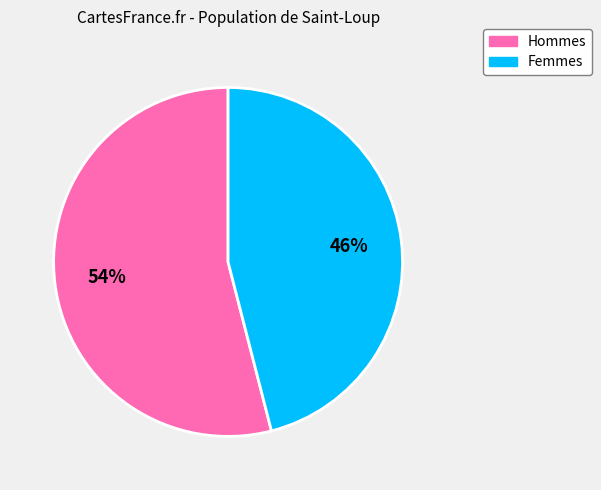

To the nearest percent, what is the average slice percentage?

50%